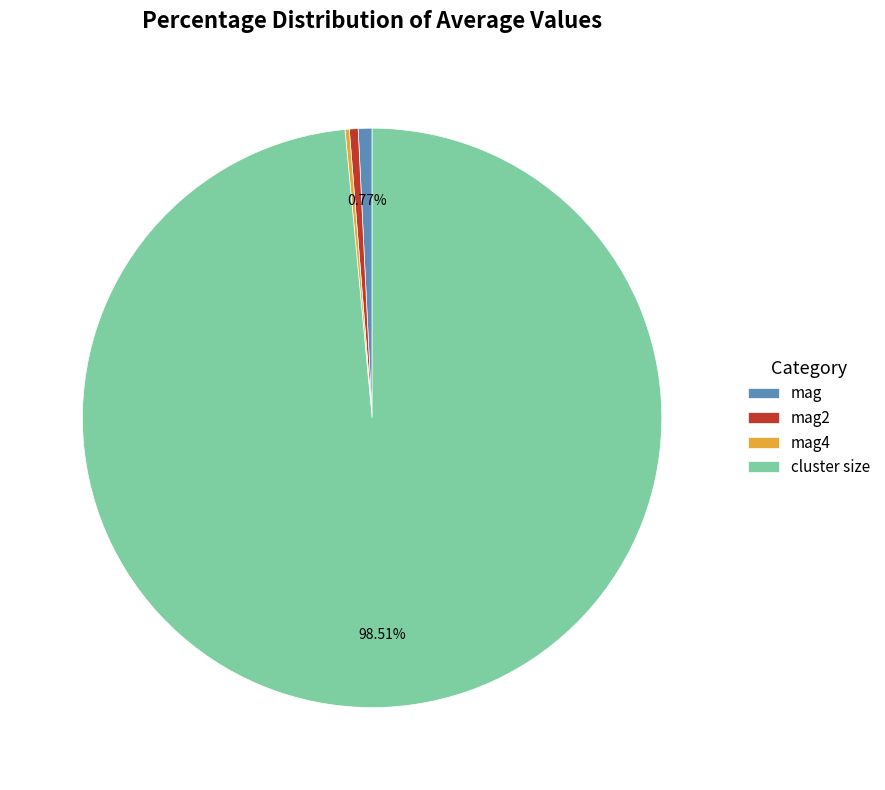

Which category accounts for the majority?

cluster size